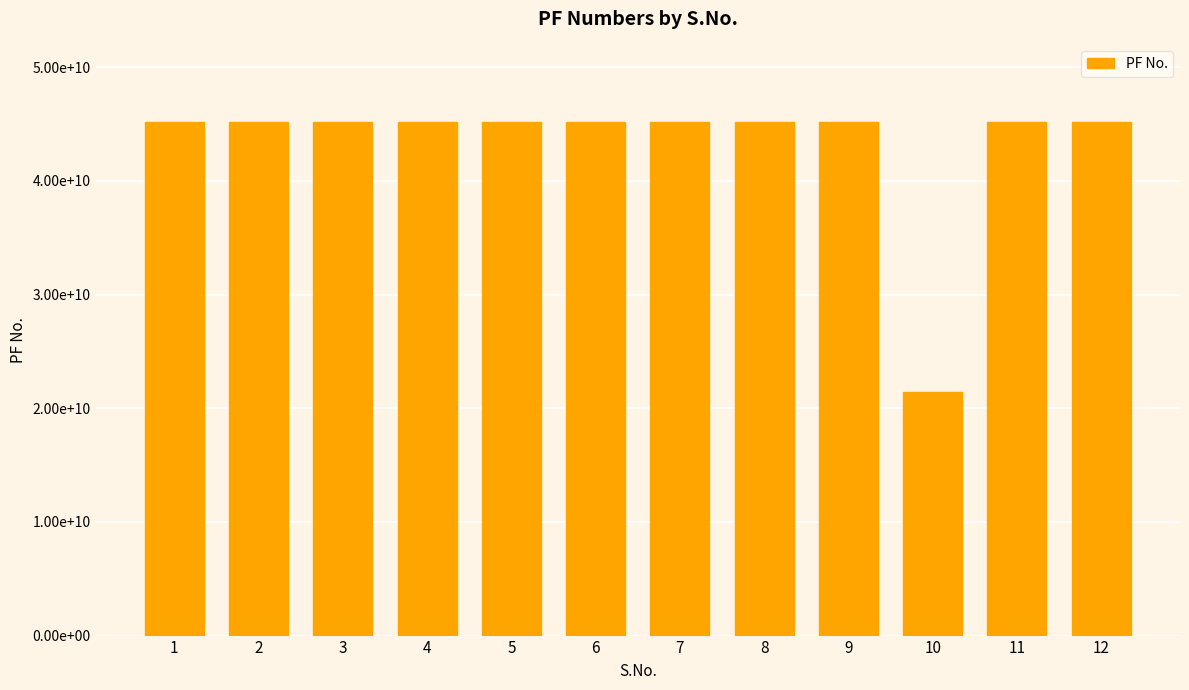

What is the difference between the second highest and minimum values?

23786212386